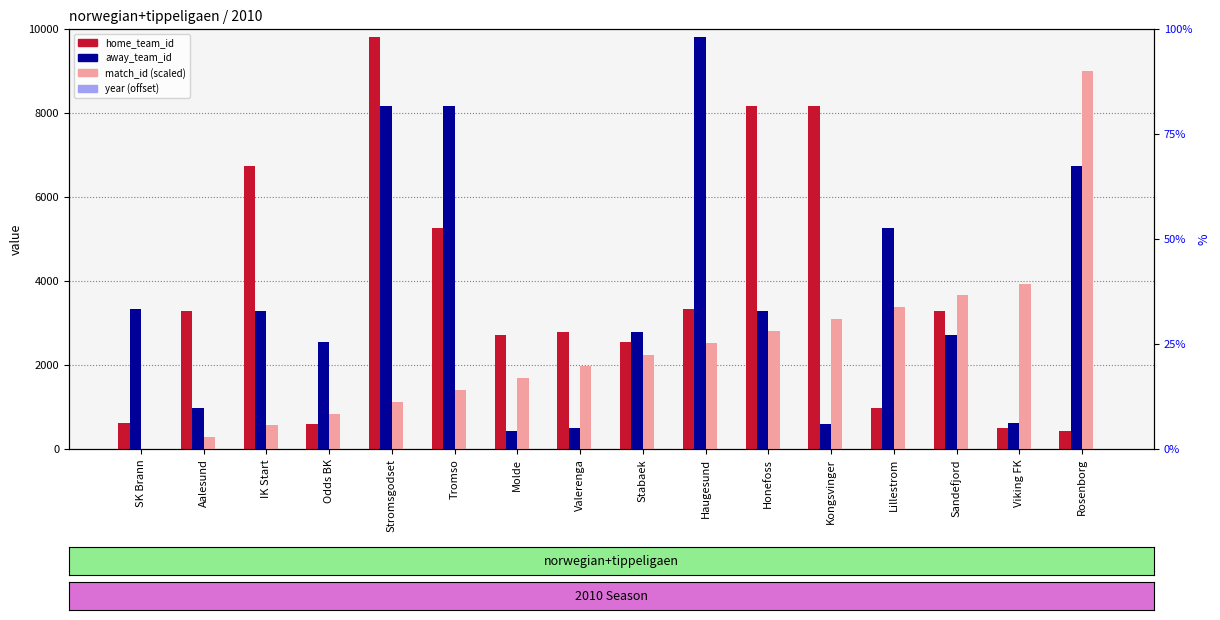

What is the sum of the match_id values at Lillestrom and Stabaek?

5625.0